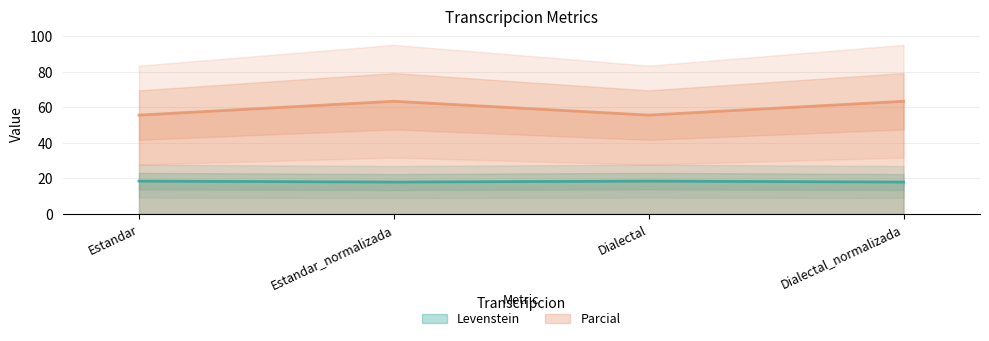

What are all the series names shown in the legend?

Levenstein, Parcial